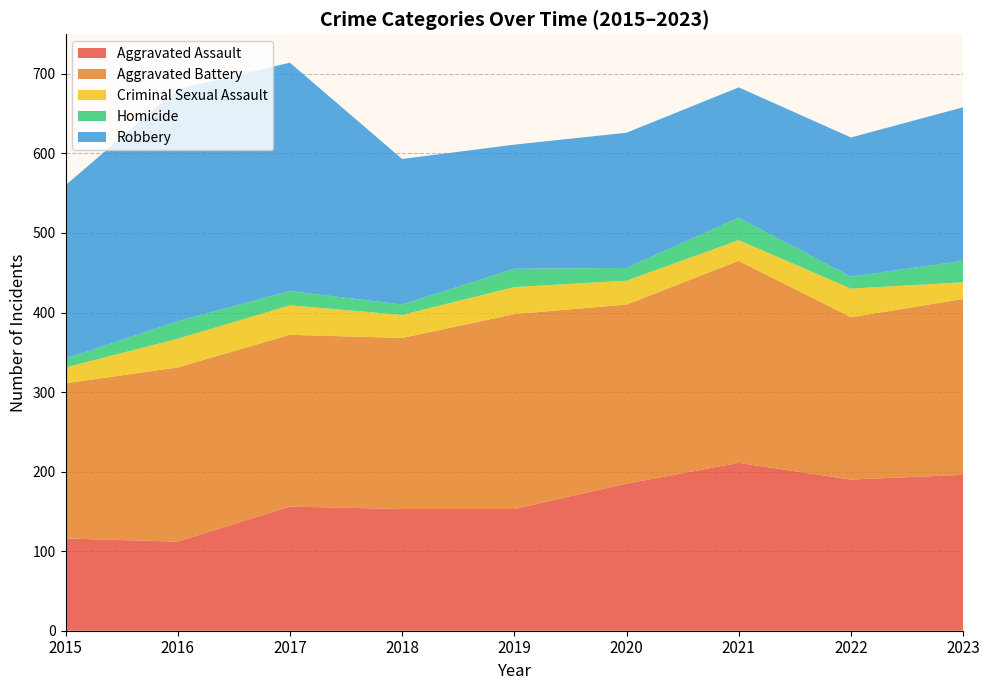

The Aggravated Assault series shows 298 at 2022. True or false?

False